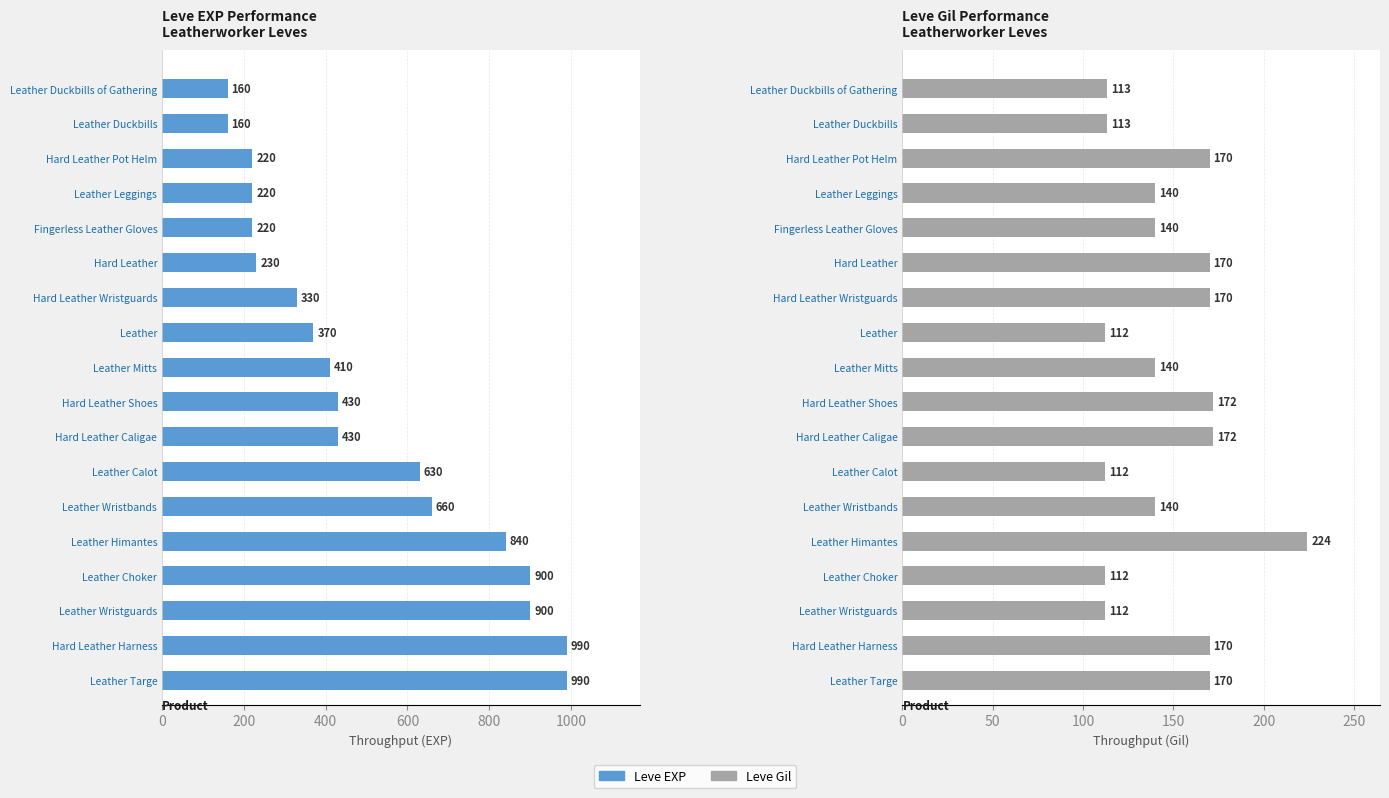

What is the total value across all series at Leather Himantes?

1064